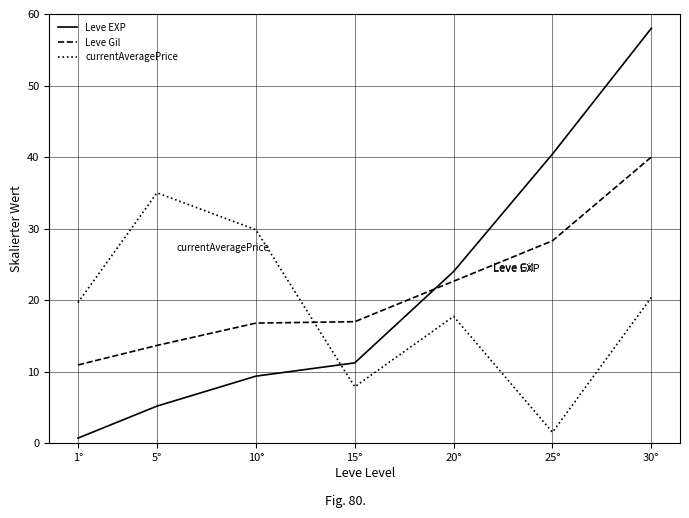

What is the average value of the Leve Gil series?

21.3